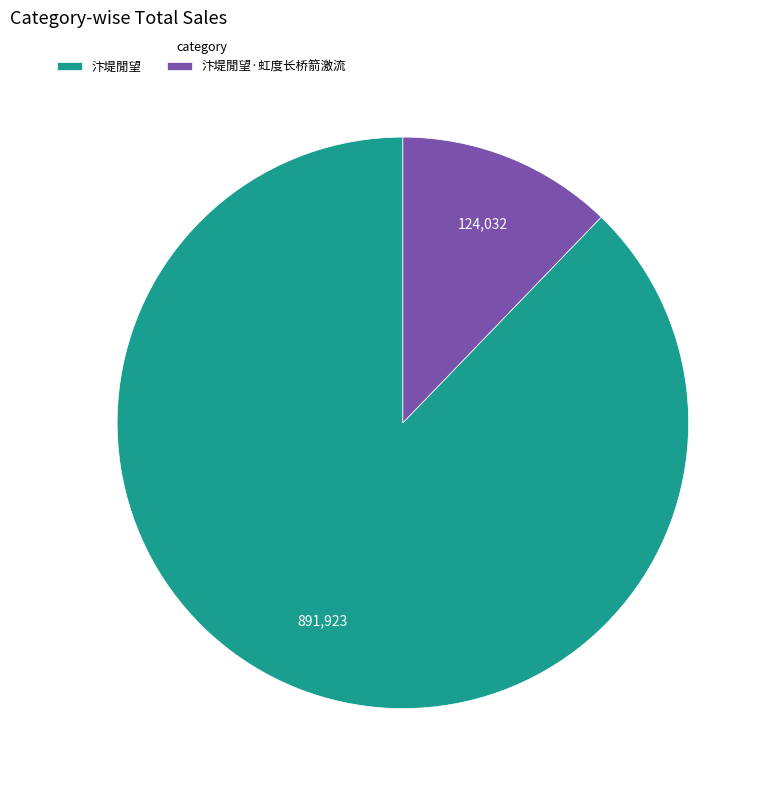

How many segments does this pie chart have?

2